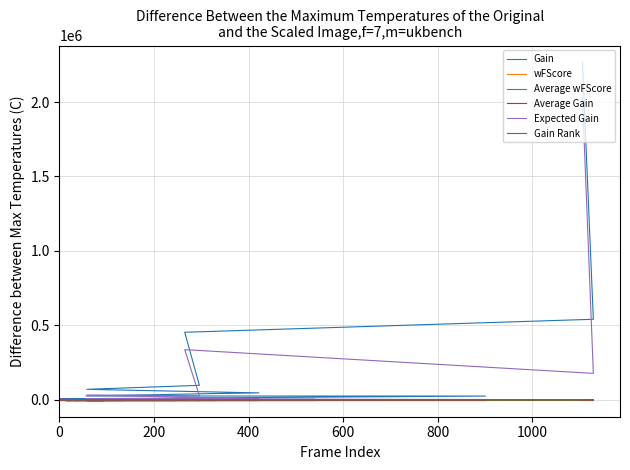

How many categories are shown in the chart?

40